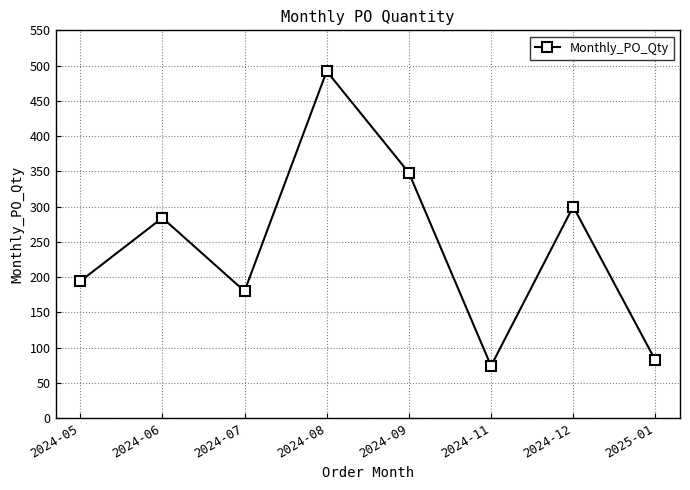

Is it true that the value at 2024-12 is 540?

False